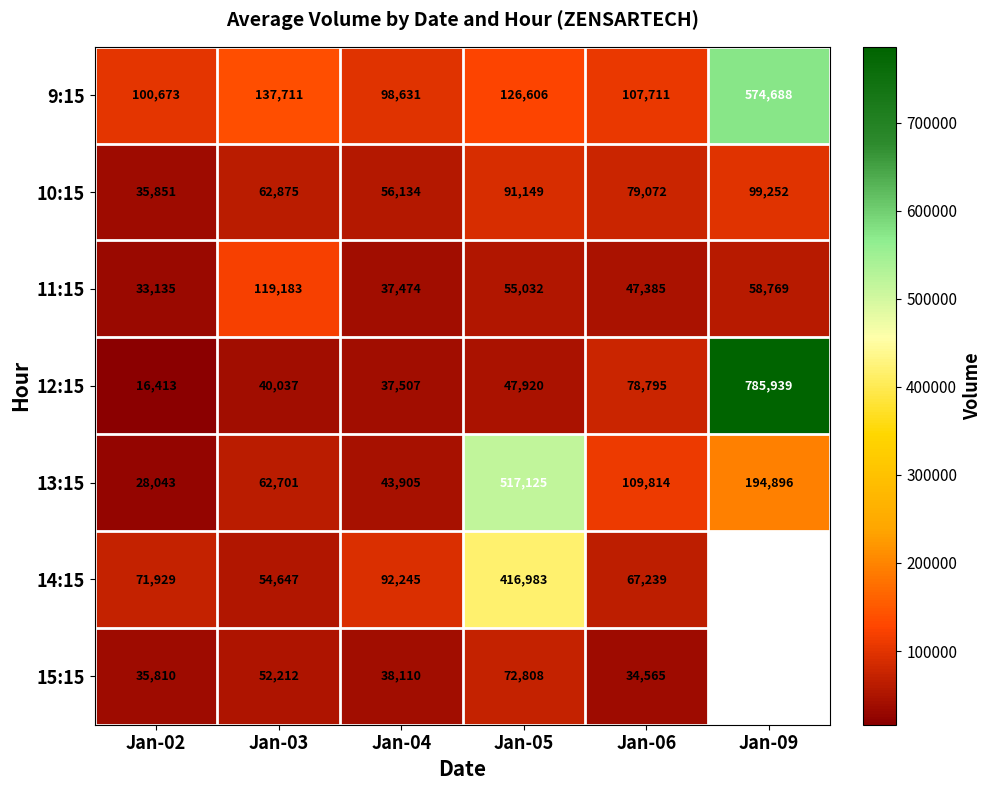

Which series changed the most between Jan-03 and Jan-05?

13:15